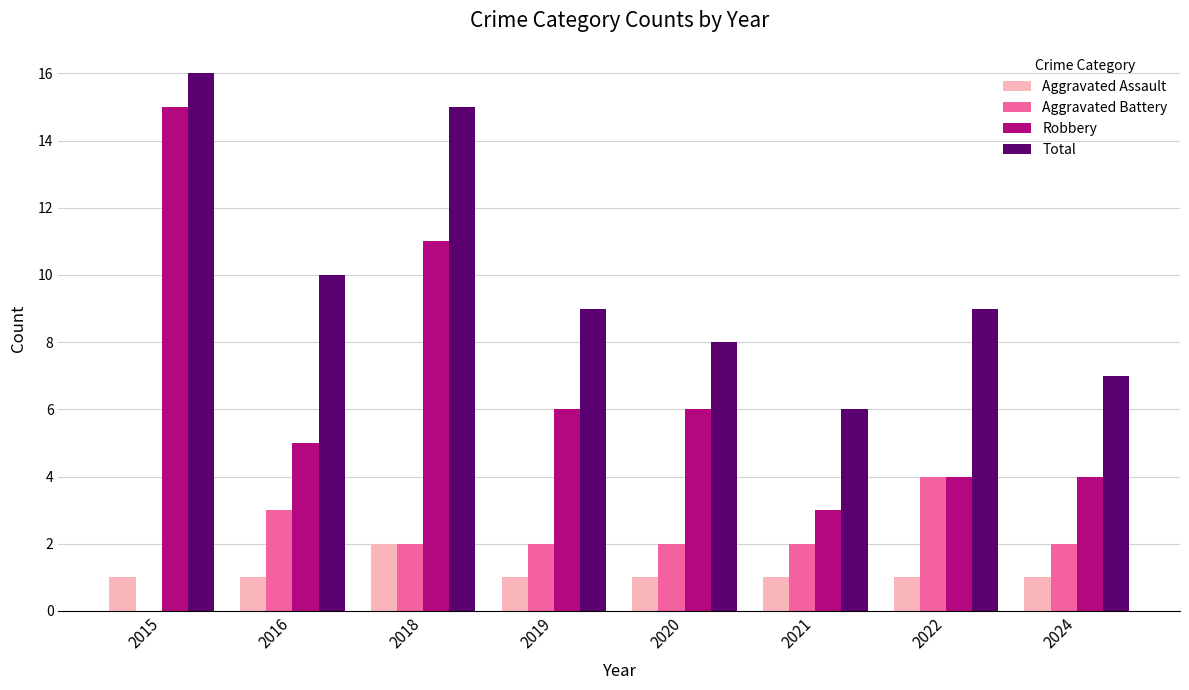

Reading left to right, extract all data points from this chart.

Aggravated Assault: 2015=1	2016=1	2018=2	2019=1	2020=1	2021=1	2022=1	2024=1
Aggravated Battery: 2015=0	2016=3	2018=2	2019=2	2020=2	2021=2	2022=4	2024=2
Robbery: 2015=15	2016=5	2018=11	2019=6	2020=6	2021=3	2022=4	2024=4
Total: 2015=16	2016=10	2018=15	2019=9	2020=8	2021=6	2022=9	2024=7